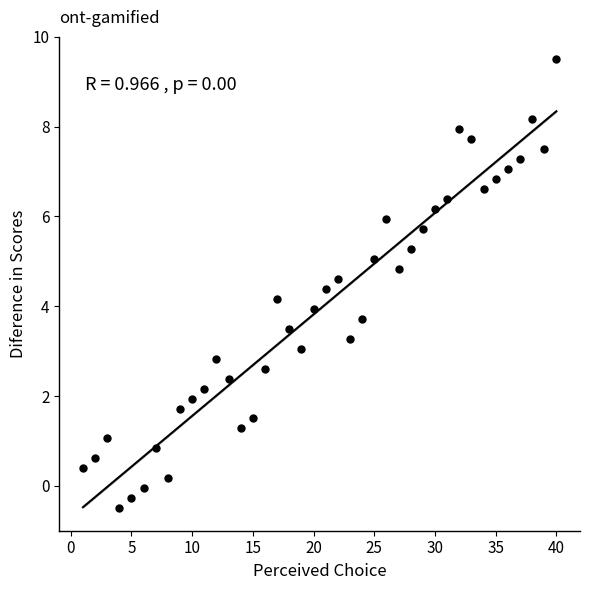

What is the range of Y values (max minus min)?

10.0